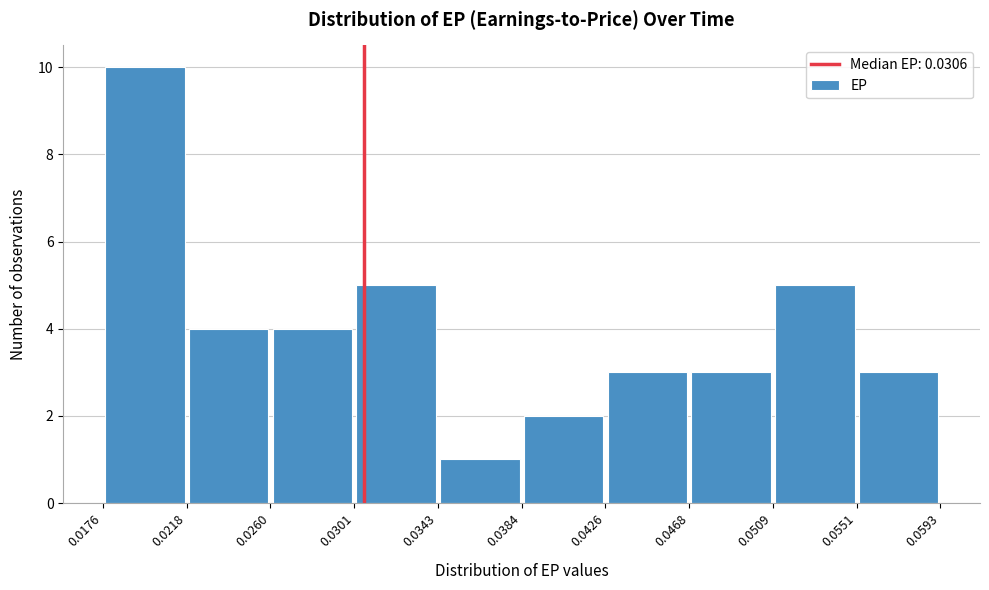

Reading left to right, list every bar in this chart as the range it spans on the x-axis followed by its height. The values are not printed on the chart, so give them approximately, as read against the axis.

0.0176 to 0.0218: 10
0.0218 to 0.0260: 4
0.0260 to 0.0301: 4
0.0301 to 0.0343: 5
0.0343 to 0.0384: 1
0.0384 to 0.0426: 2
0.0426 to 0.0468: 3
0.0468 to 0.0509: 3
0.0509 to 0.0551: 5
0.0551 to 0.0593: 3